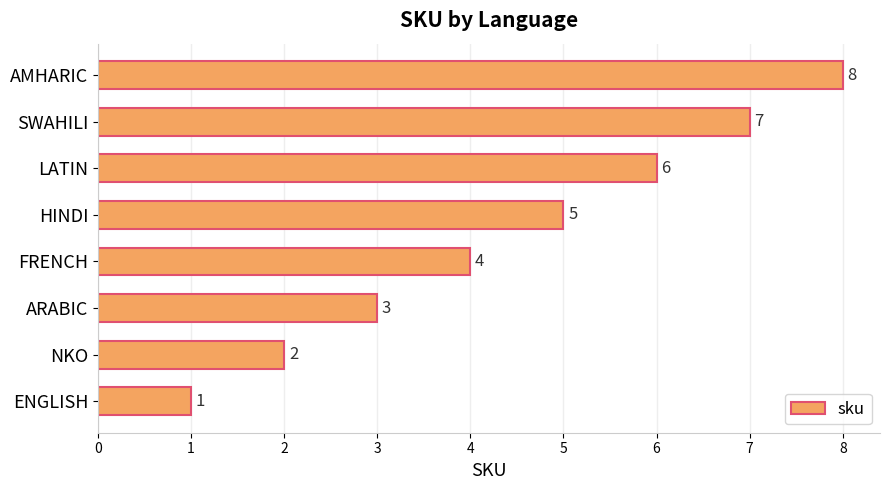

List the labels in order of value, largest first.

AMHARIC, SWAHILI, LATIN, HINDI, FRENCH, ARABIC, NKO, ENGLISH